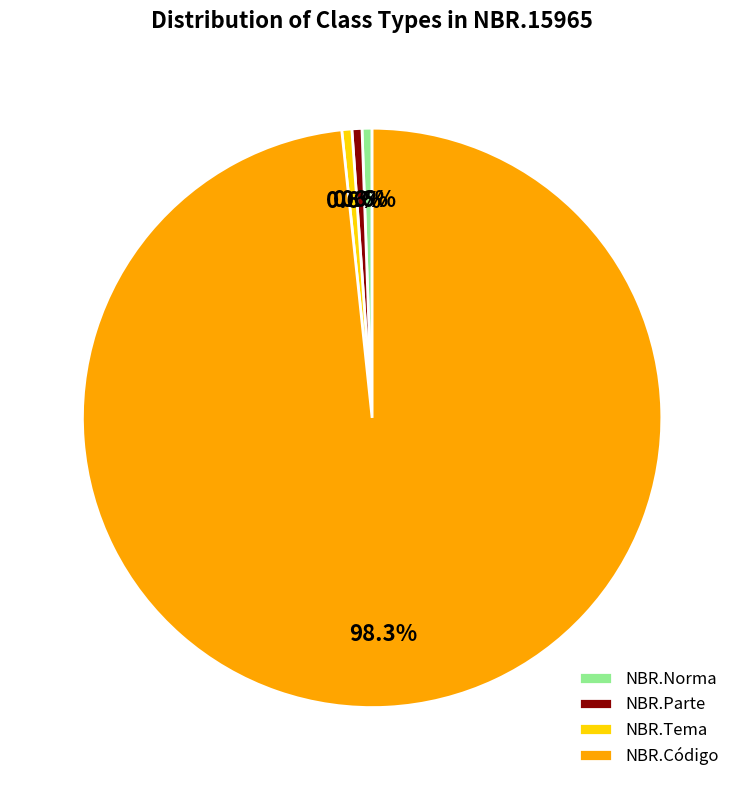

What percentage is NOT represented by NBR.Tema?

99.4%